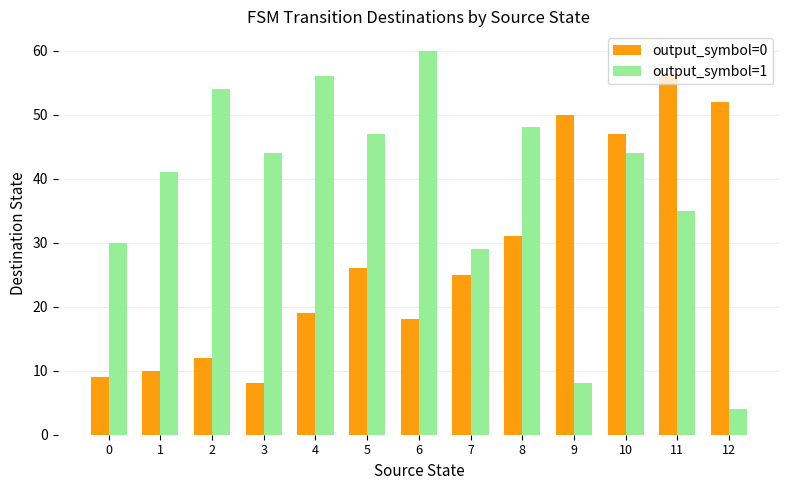

What is the highest value of the output_symbol=1 series?

60